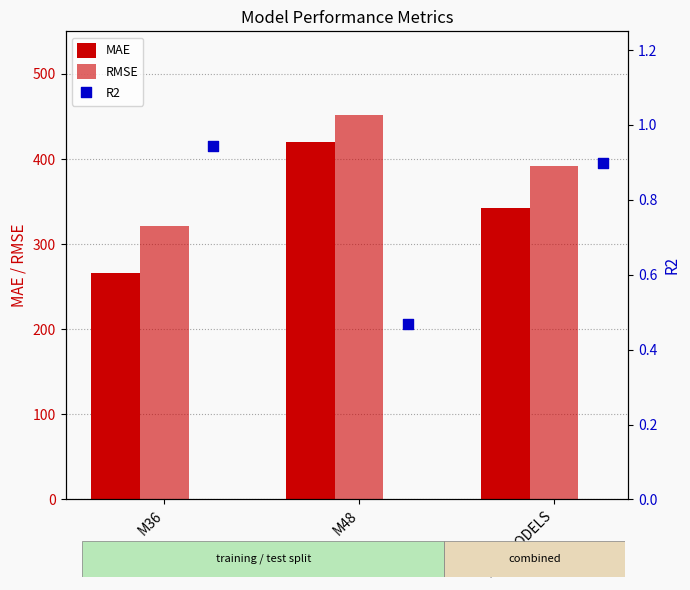

Which series has the widest spread of Y values?

MAE